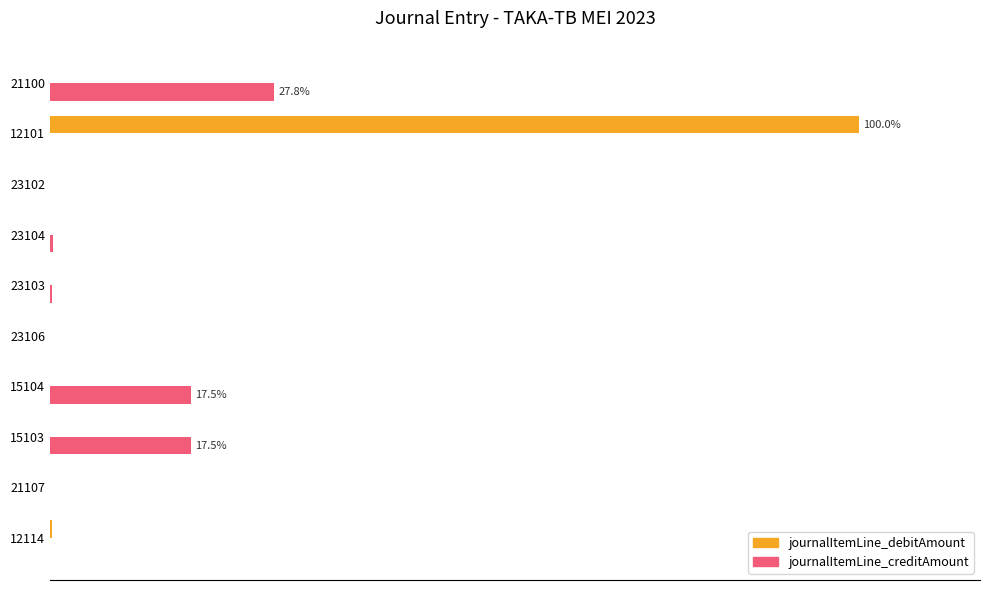

Which series has the largest total across all categories?

journalItemLine_debitAmount